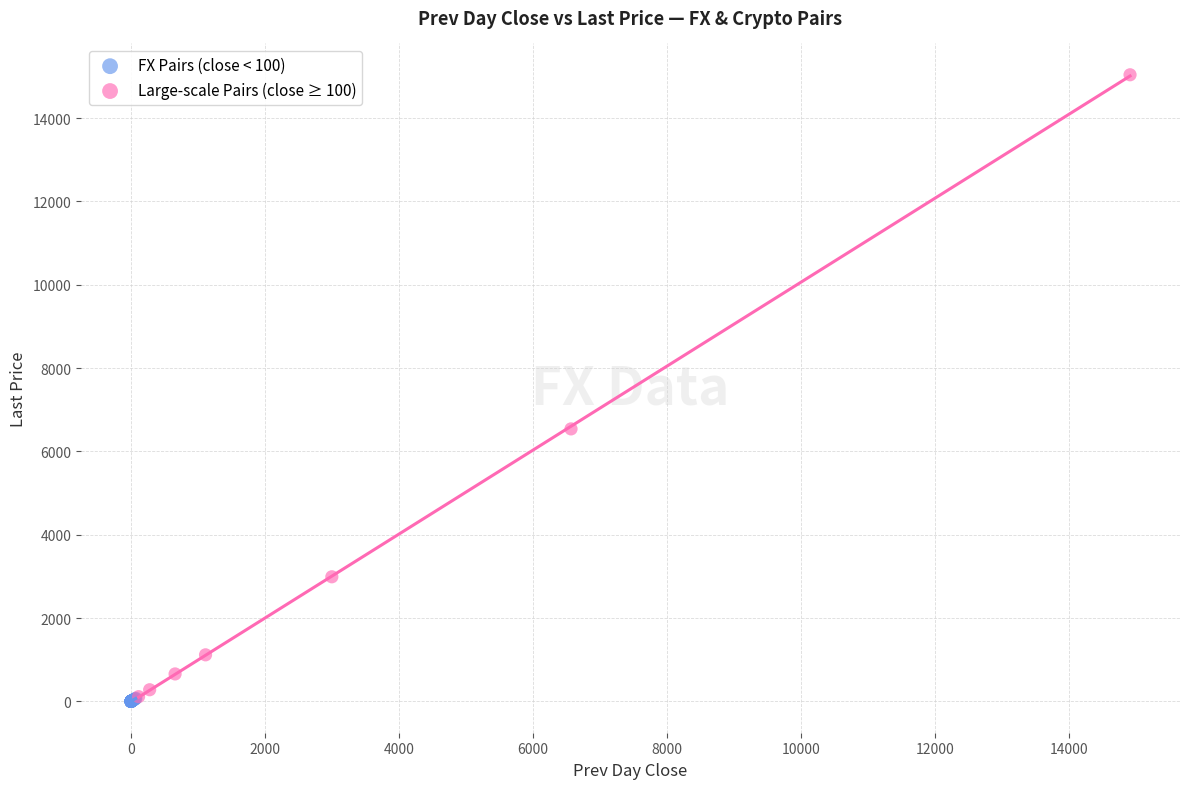

What are all the series names shown in the legend?

FX Pairs (close < 100), Large-scale Pairs (close ≥ 100)